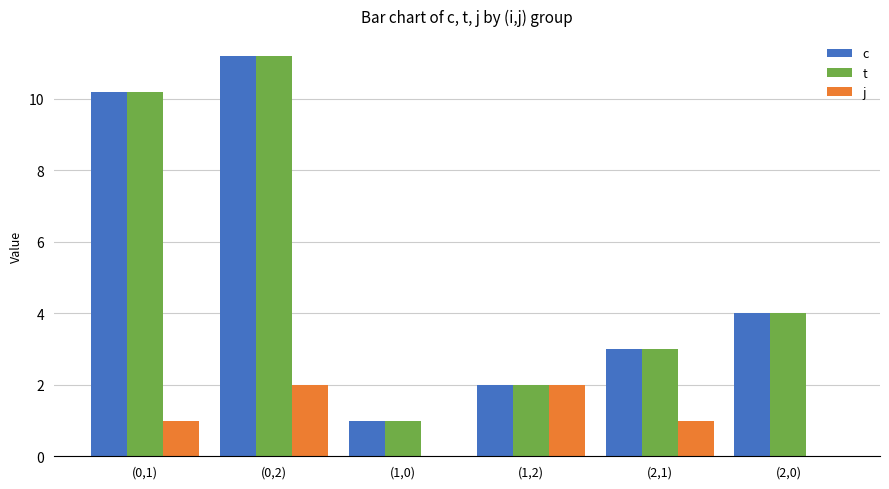

The value of c at (0,1) is 10.2. True or false?

True